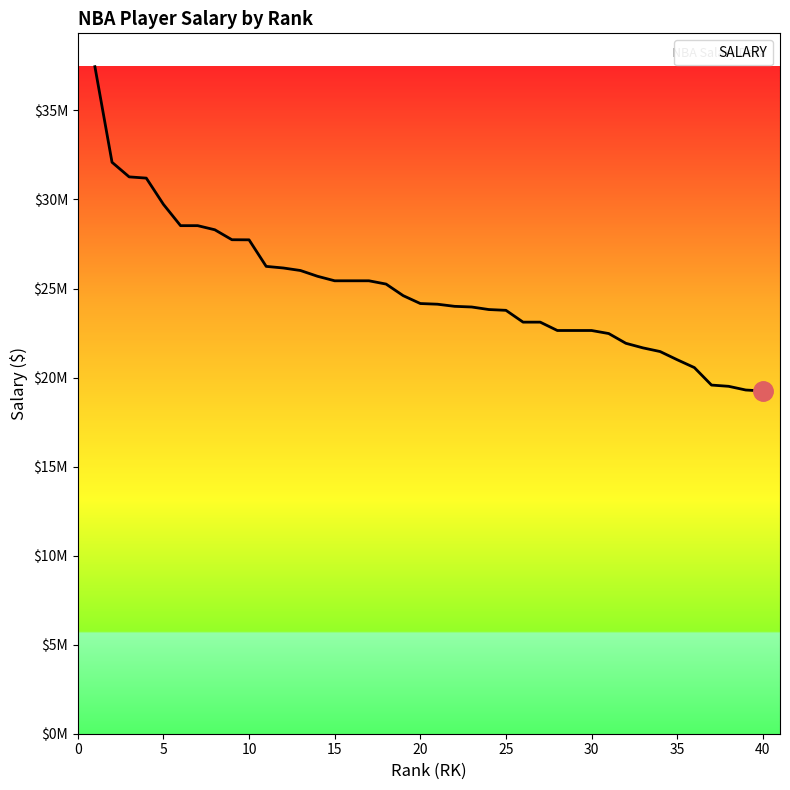

List the labels in order of value, largest first.

1, 2, 3, 4, 5, 6, 7, 8, 9, 10, 11, 12, 13, 14, 15, 16, 17, 18, 19, 20, 21, 22, 23, 24, 25, 26, 27, 28, 29, 30, 31, 32, 33, 34, 35, 36, 37, 38, 39, 40